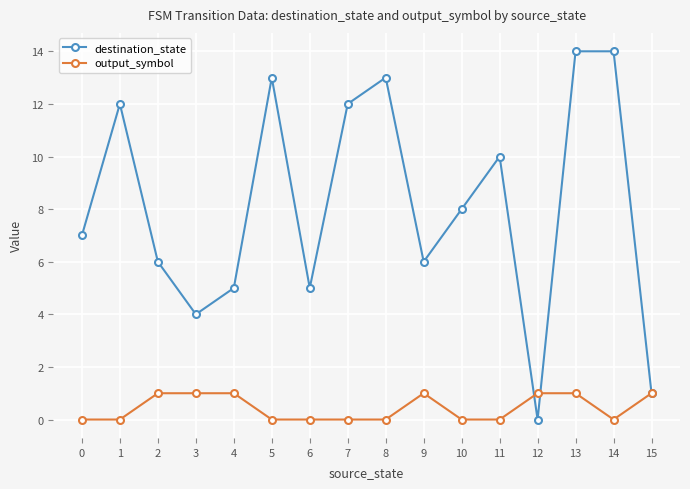

At which category does destination_state reach its first local peak?

1